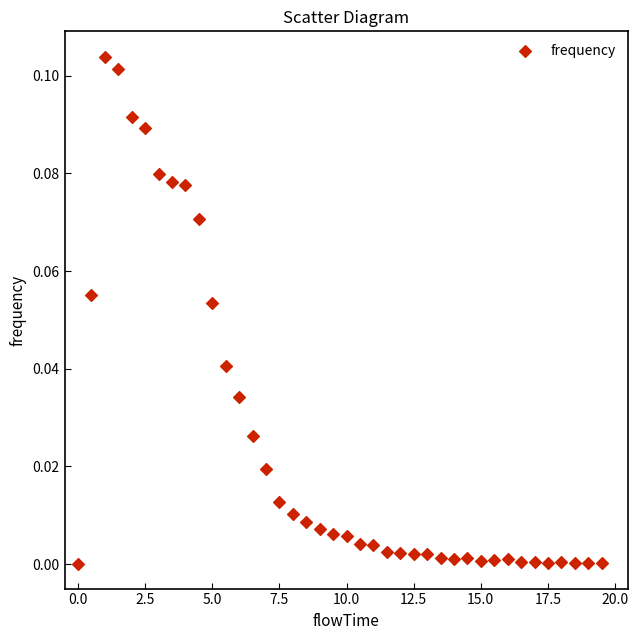

What is the range of X values (max minus min)?

19.5